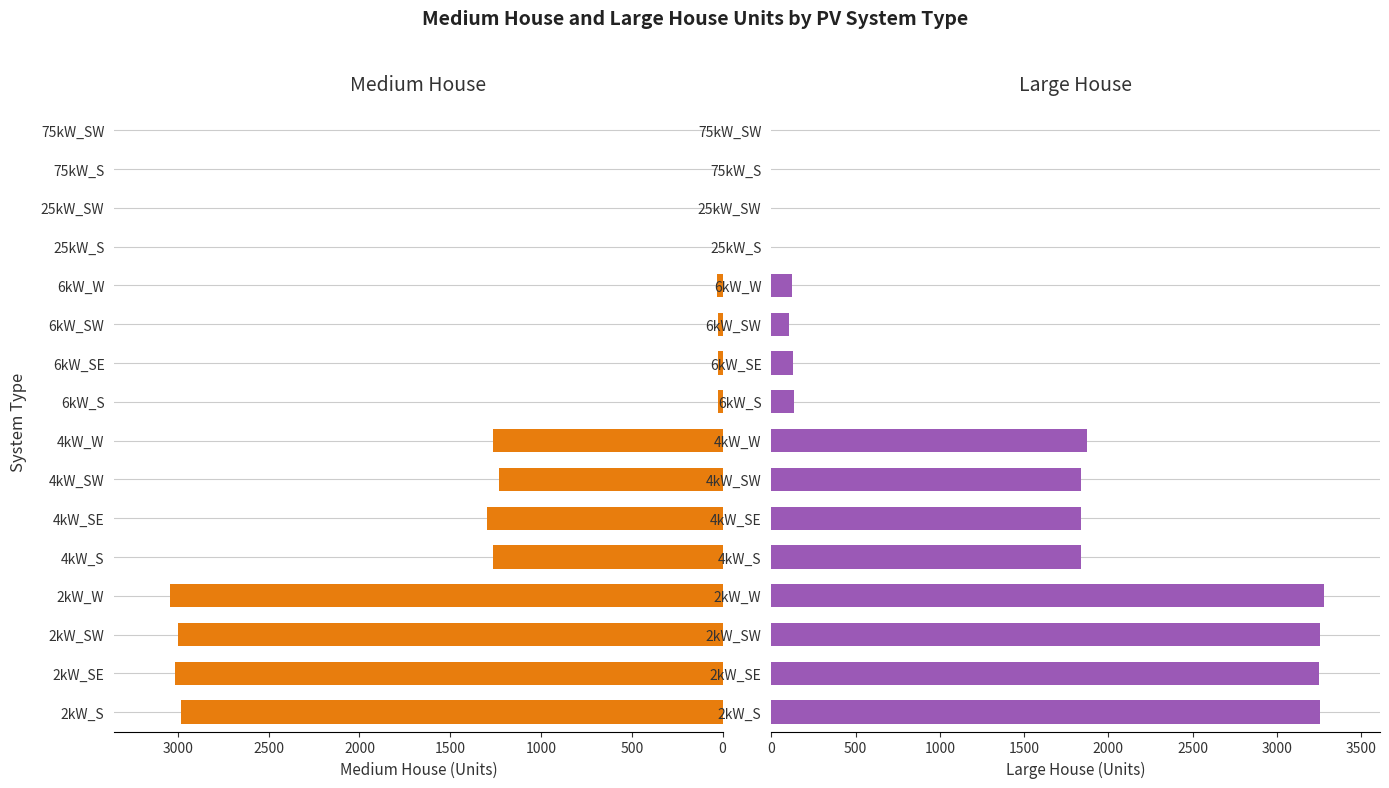

What is the difference between the maximum and minimum values in the Medium House series?

3046